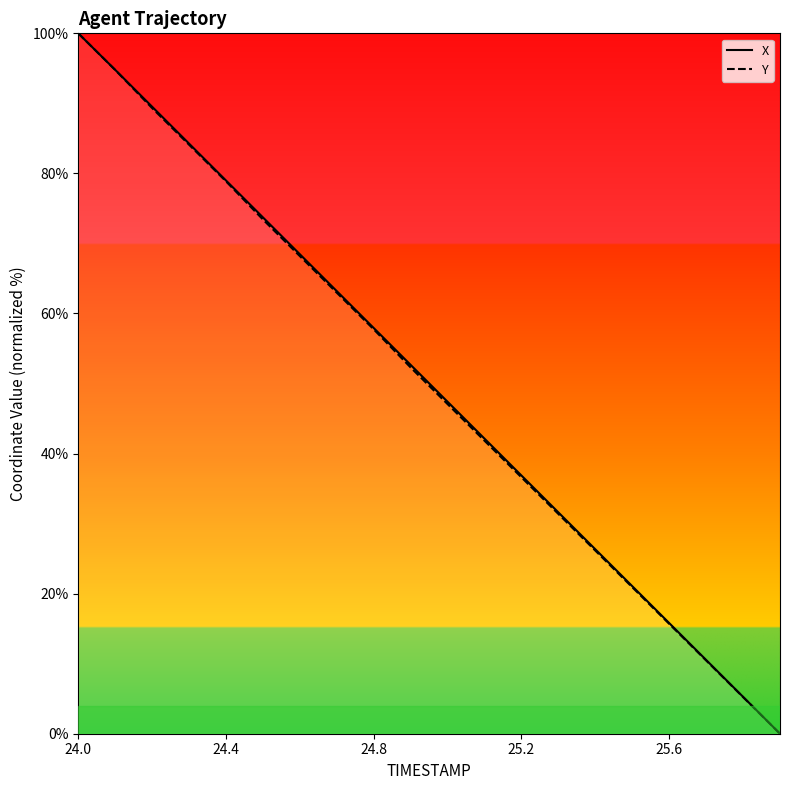

At which category is the sum across all series the highest?

24.0